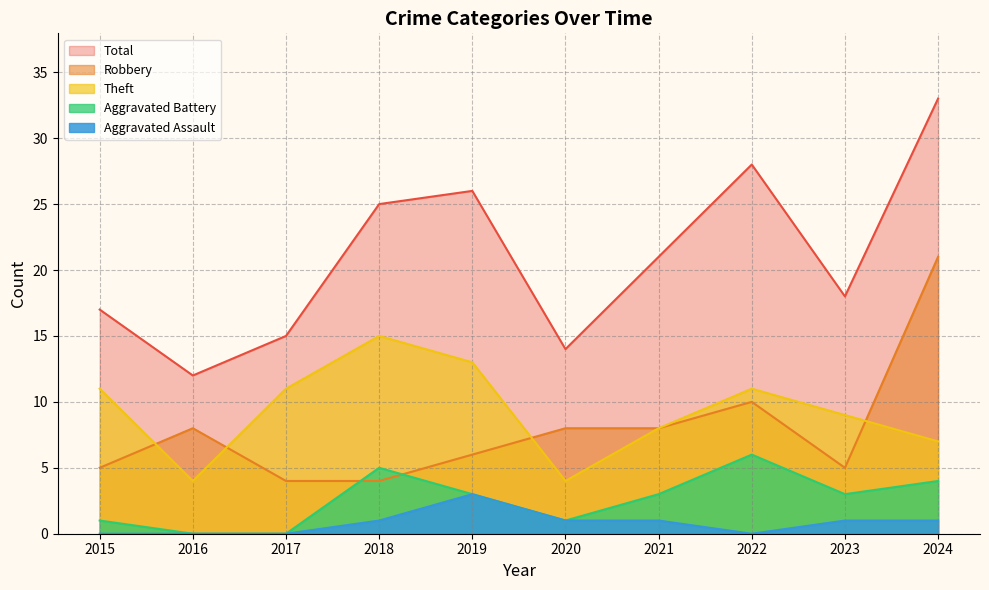

Where does the Robbery series first go above 8?

2022